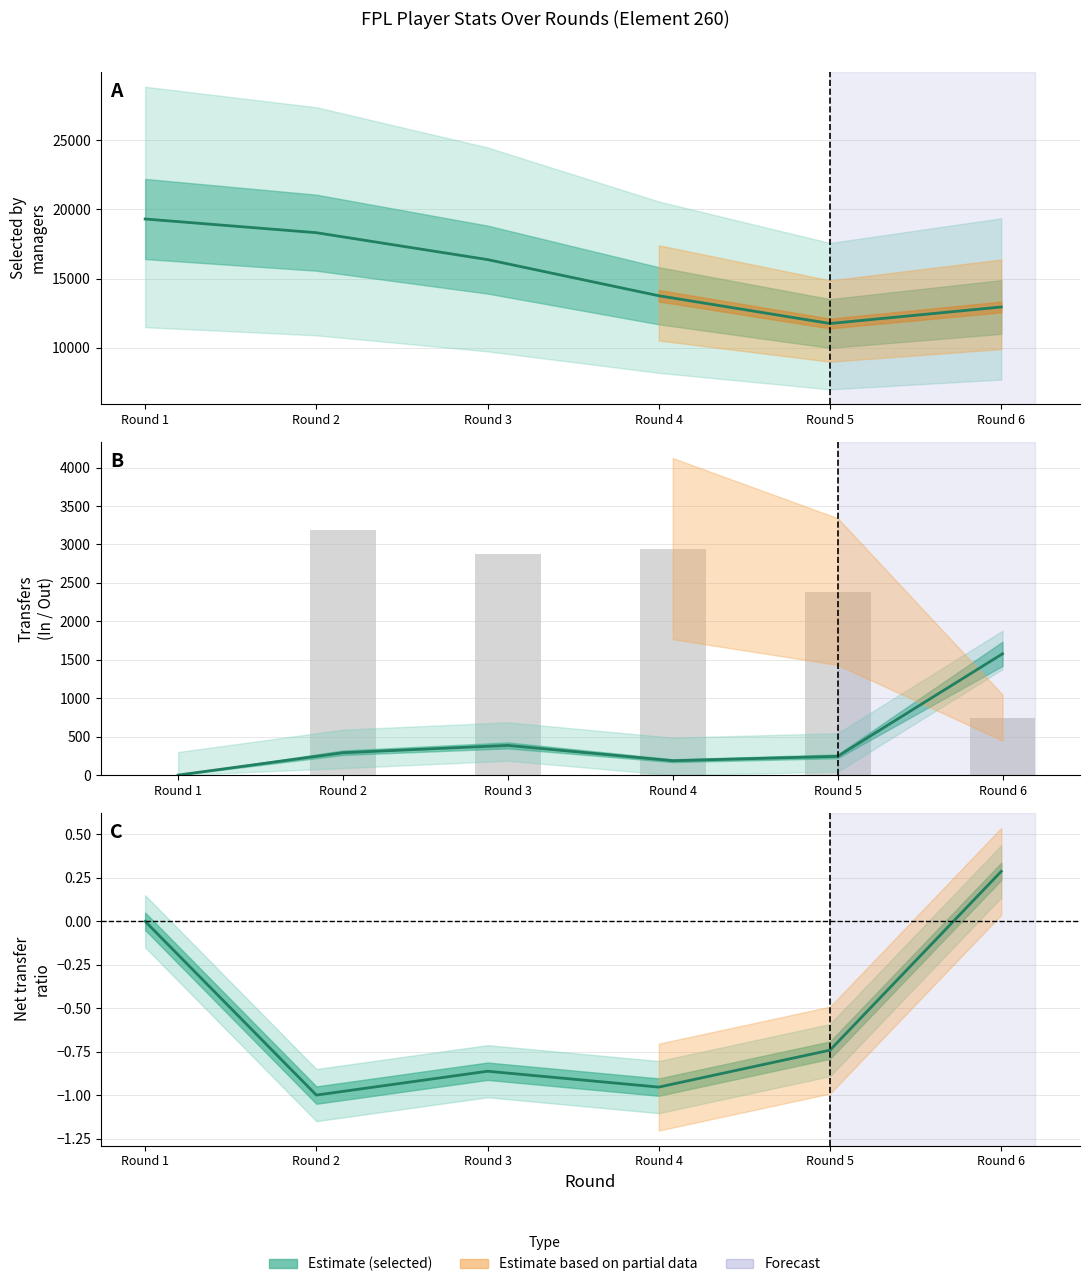

Where does the data first go above 2881?

Round 2